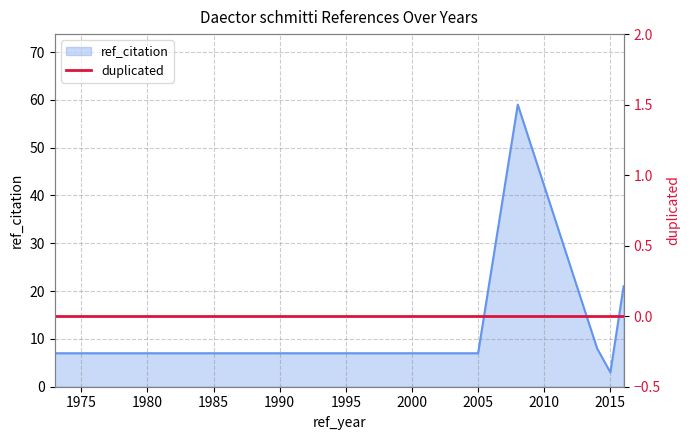

What is the difference between the values at 2014 and 1973?

1